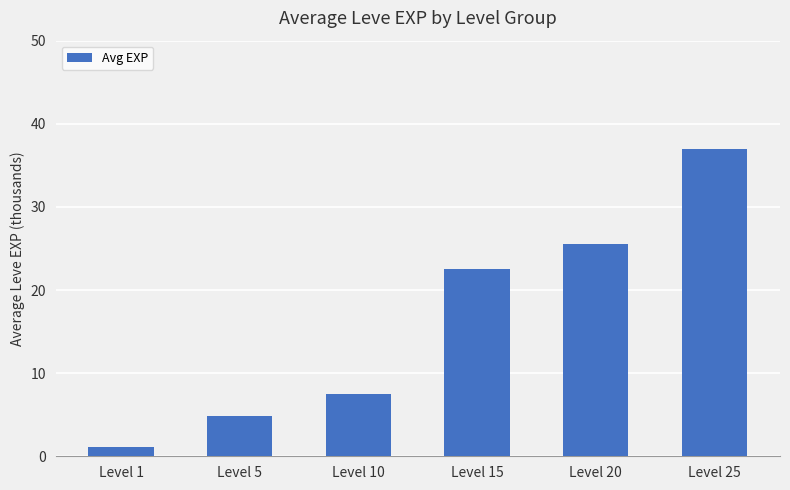

At which category does the chart reach its minimum across all series?

Level 1